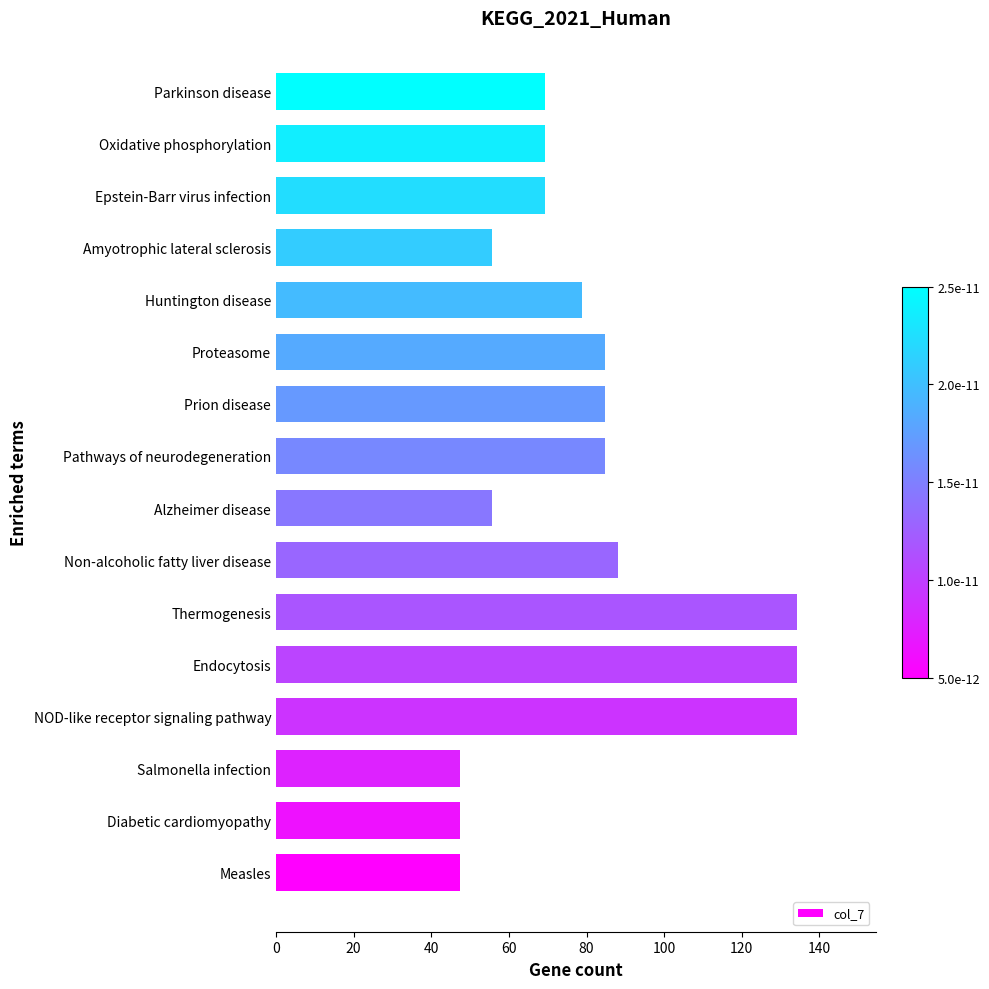

The chart shows a value of 230.2 at NOD-like receptor signaling pathway. True or false?

False